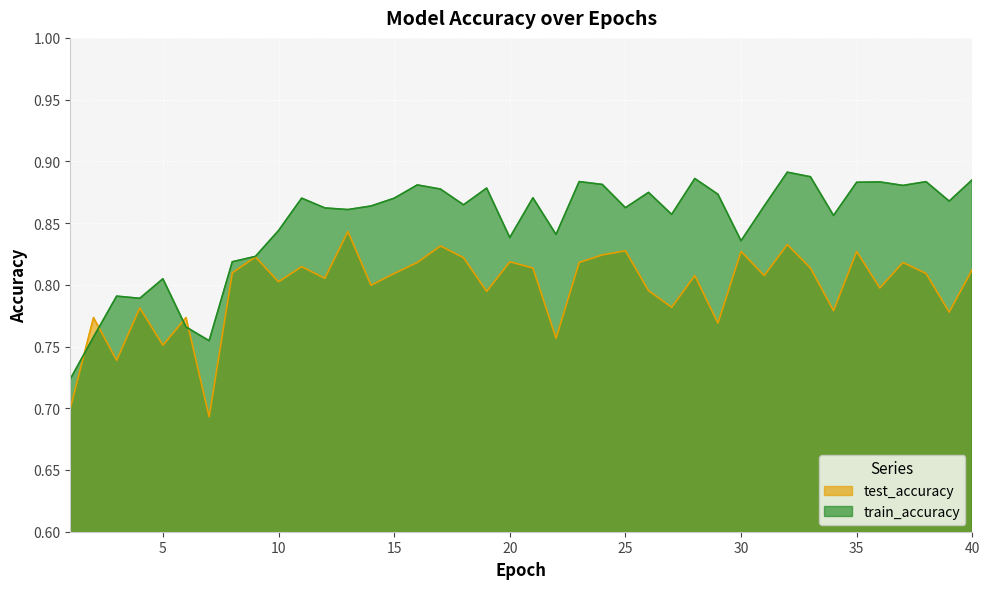

Reading left to right, extract all data points from this chart.

test_accuracy: 1=0.7	2=0.8	3=0.7	4=0.8	5=0.8	6=0.8	7=0.7	8=0.8	9=0.8	10=0.8	11=0.8	12=0.8	13=0.8	14=0.8	15=0.8	16=0.8	17=0.8	18=0.8	19=0.8	20=0.8	21=0.8	22=0.8	23=0.8	24=0.8	25=0.8	26=0.8	27=0.8	28=0.8	29=0.8	30=0.8	31=0.8	32=0.8	33=0.8	34=0.8	35=0.8	36=0.8	37=0.8	38=0.8	39=0.8	40=0.8
train_accuracy: 1=0.7	2=0.8	3=0.8	4=0.8	5=0.8	6=0.8	7=0.8	8=0.8	9=0.8	10=0.8	11=0.9	12=0.9	13=0.9	14=0.9	15=0.9	16=0.9	17=0.9	18=0.9	19=0.9	20=0.8	21=0.9	22=0.8	23=0.9	24=0.9	25=0.9	26=0.9	27=0.9	28=0.9	29=0.9	30=0.8	31=0.9	32=0.9	33=0.9	34=0.9	35=0.9	36=0.9	37=0.9	38=0.9	39=0.9	40=0.9